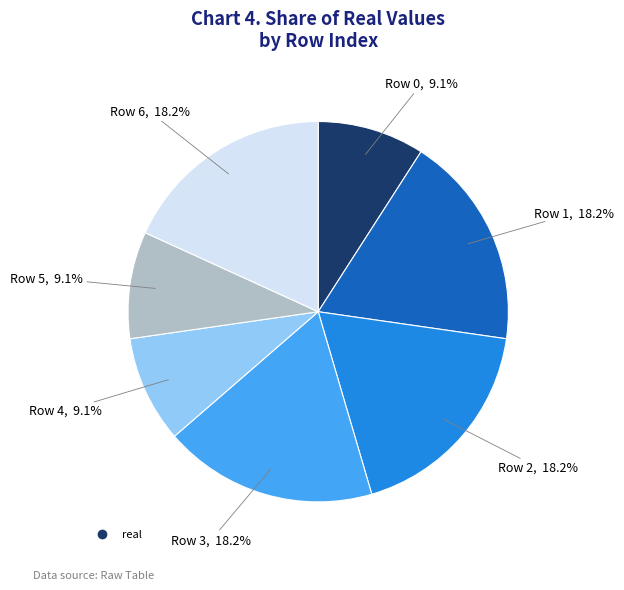

Is there a majority slice in this chart?

No